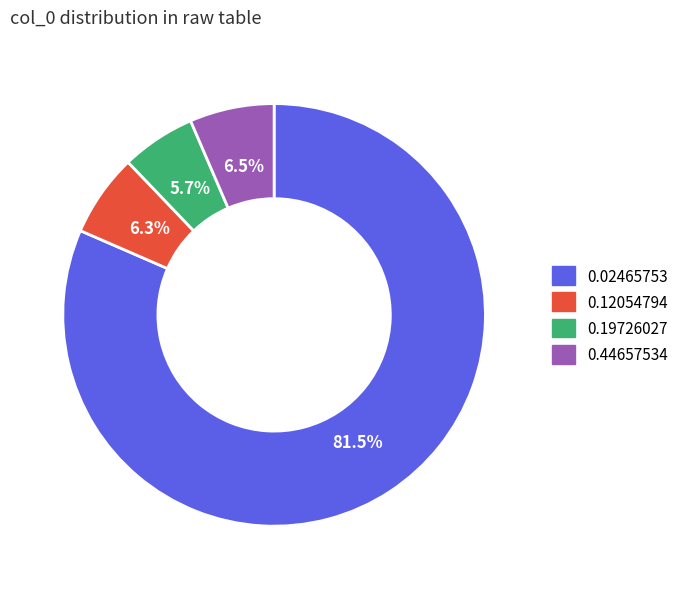

Is there any slice that represents more than half of the pie?

Yes